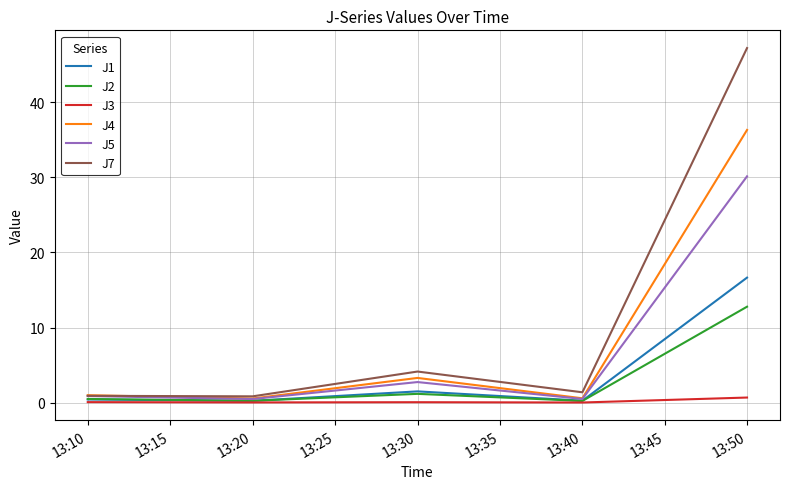

Which series has the largest range (max minus min)?

J7